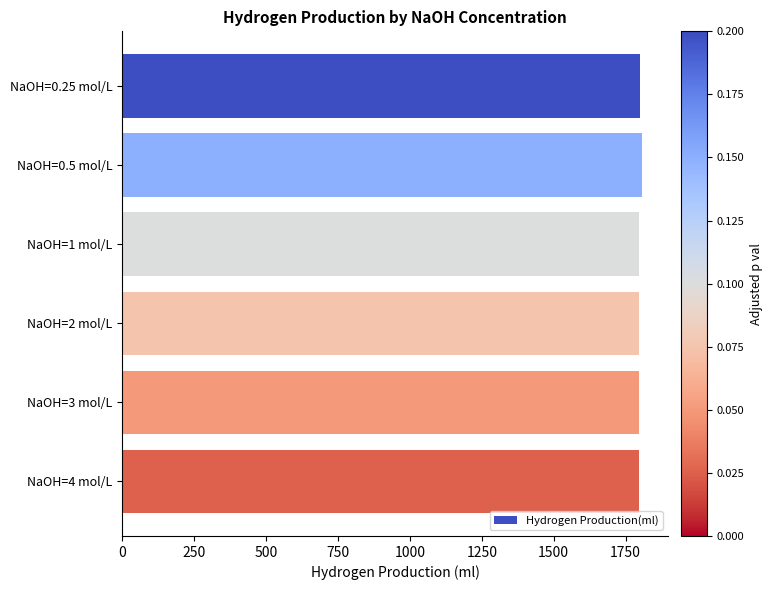

Approximately how many times larger is the value at NaOH=3 mol/L compared to NaOH=2 mol/L?

1.0